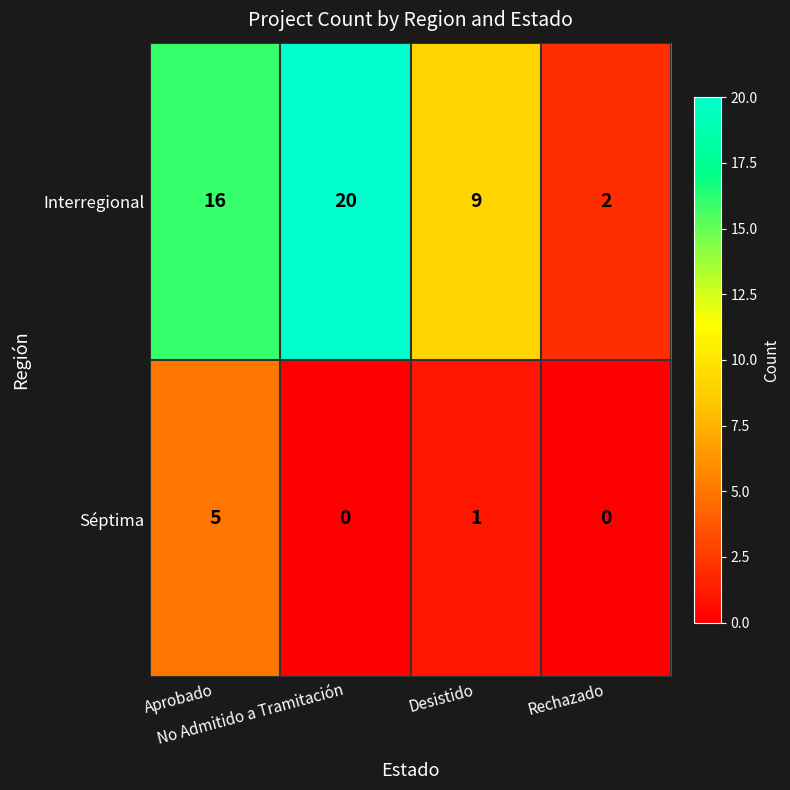

What is the difference between the maximum and second lowest values in the Interregional series?

11